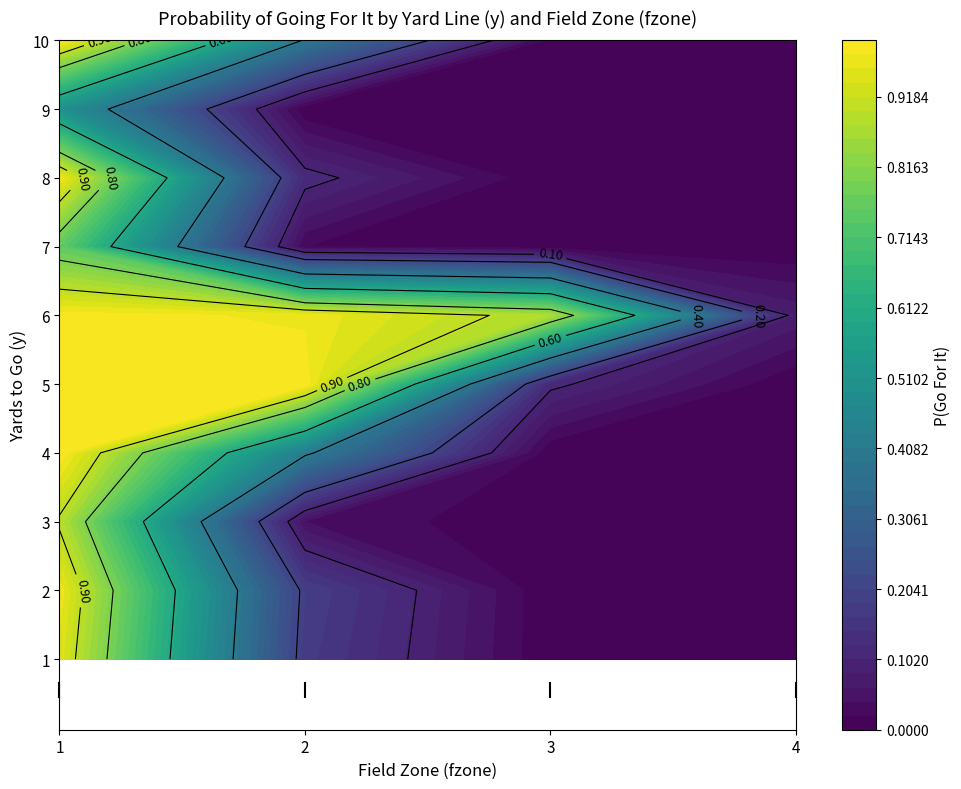

At 1, list the series in order from smallest to largest.

9, 7, 3, 8, 1, 2, 10, 4, 6, 5